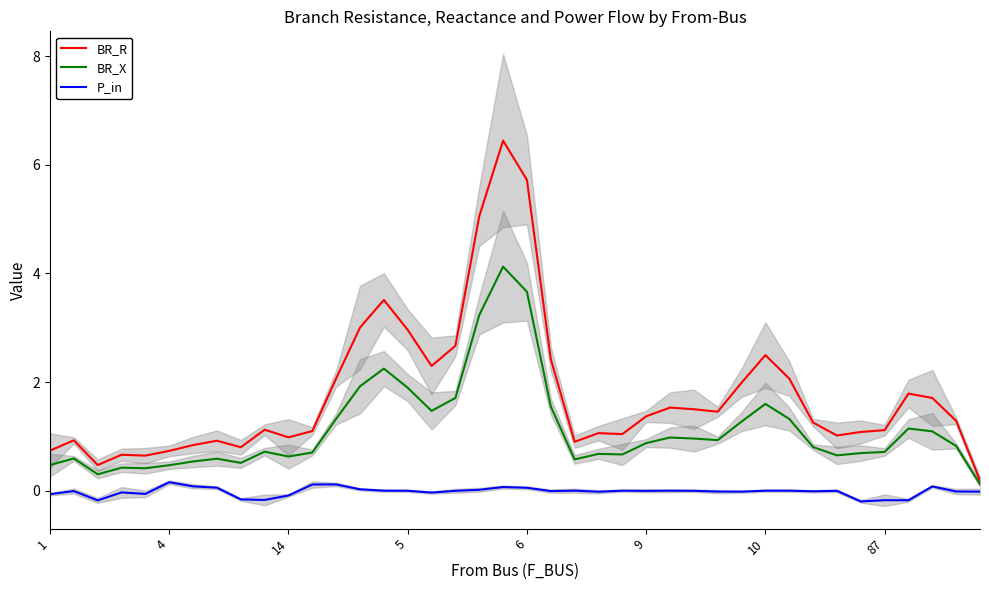

True or false: BR_X has a value of 1.6 at 10.

True